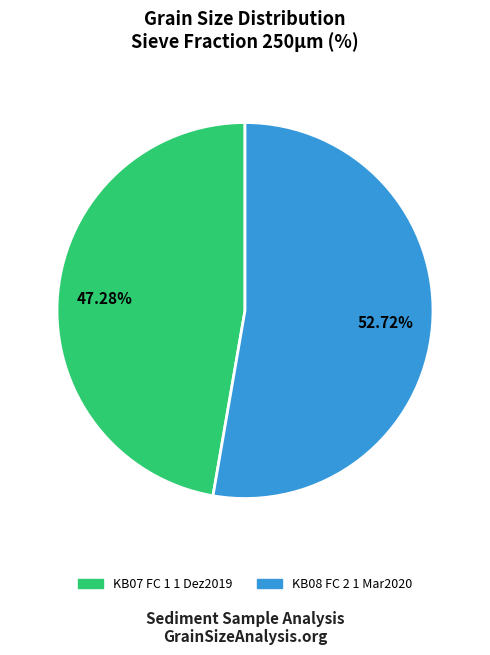

To the nearest percent, what portion does KB07 FC 1 1 Dez2019 represent?

47%